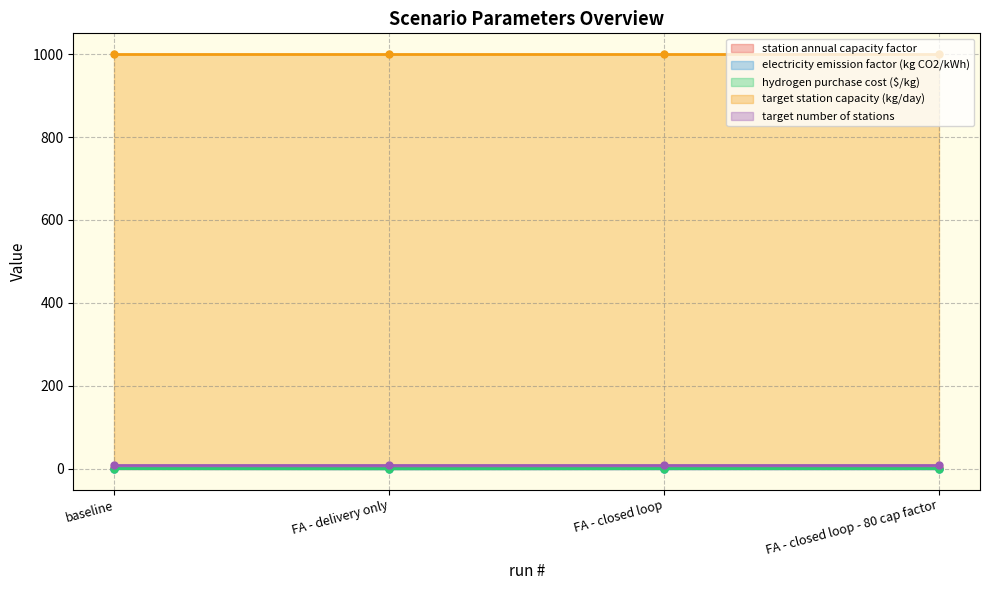

At which category does hydrogen purchase cost ($/kg) reach its first local valley?

FA - delivery only